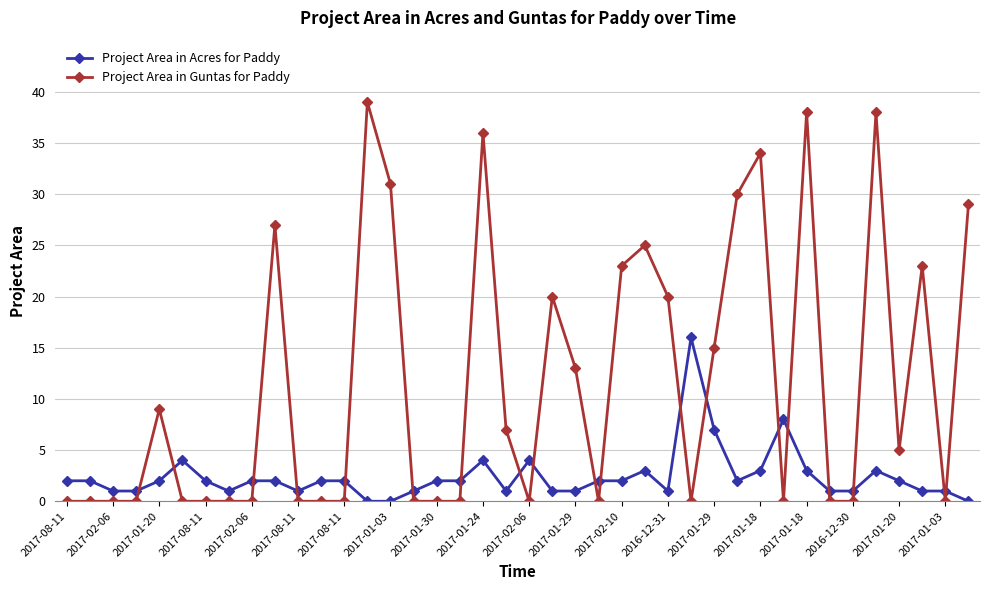

Which series ends up on top after the final intersection of Project Area in Guntas for Paddy and Project Area in Acres for Paddy?

Project Area in Guntas for Paddy